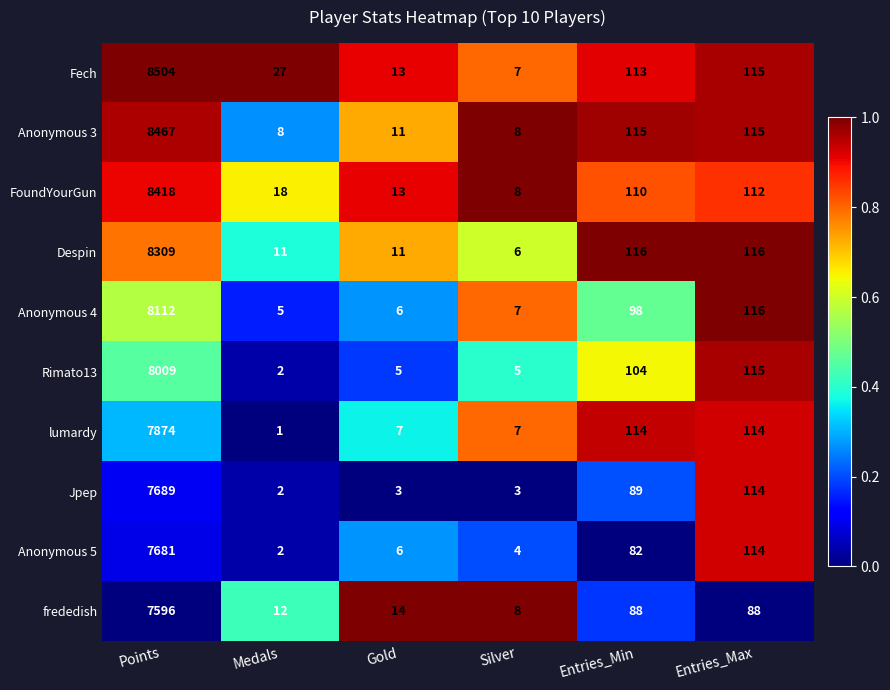

What is the difference between the highest and lowest values at Entries_Min?

34